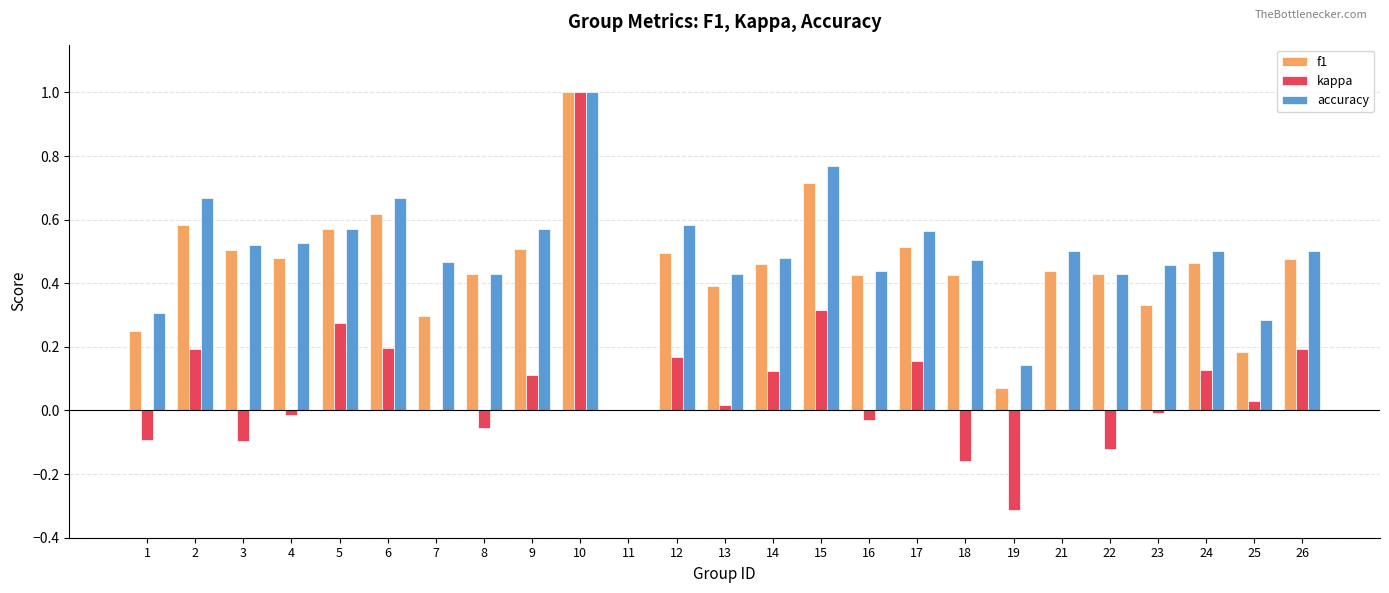

Between 4 and 17, which series saw the biggest shift?

kappa